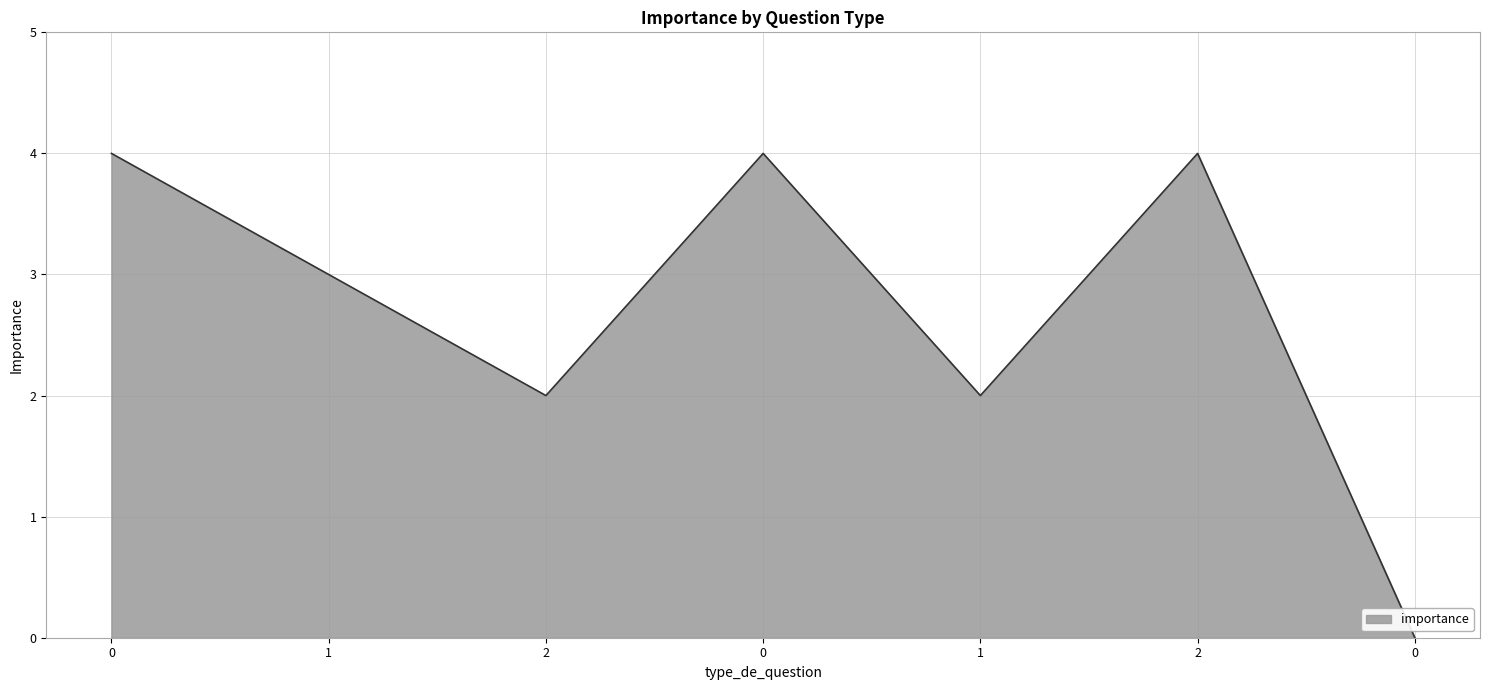

Rank the categories by value from highest to lowest.

0, 0, 2, 1, 2, 1, 0